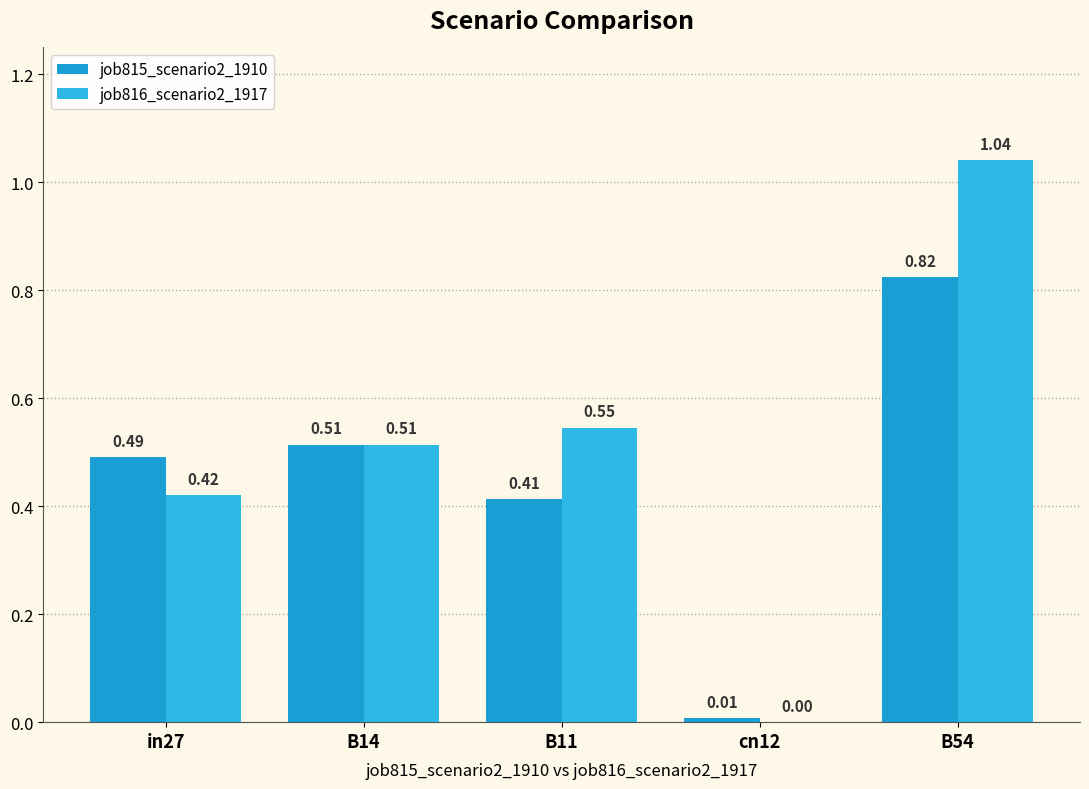

Reading left to right, what are all the values shown in this chart?

job815_scenario2_1910: 0.5	0.5	0.4	0.0	0.8
job816_scenario2_1917: 0.4	0.5	0.5	0.0	1.0